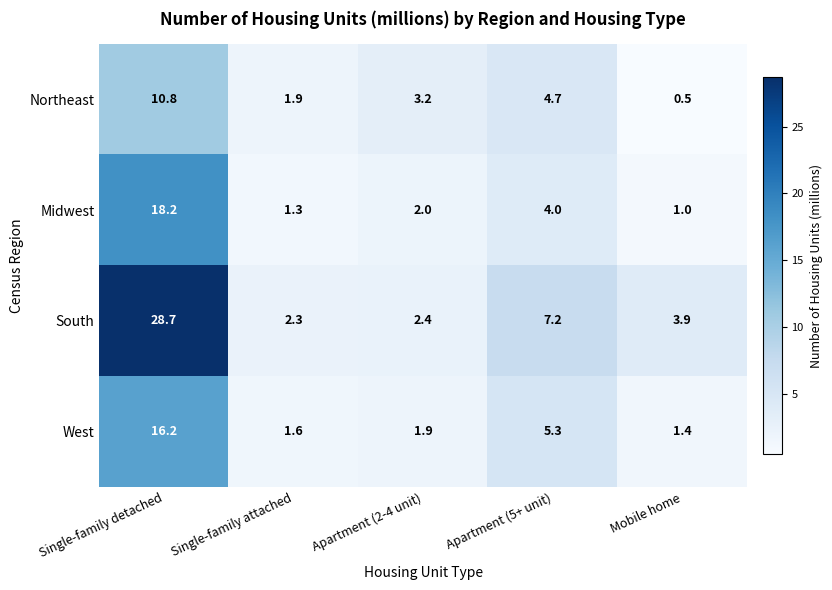

Where is West nearest to the value 8?

Apartment (5+ unit)